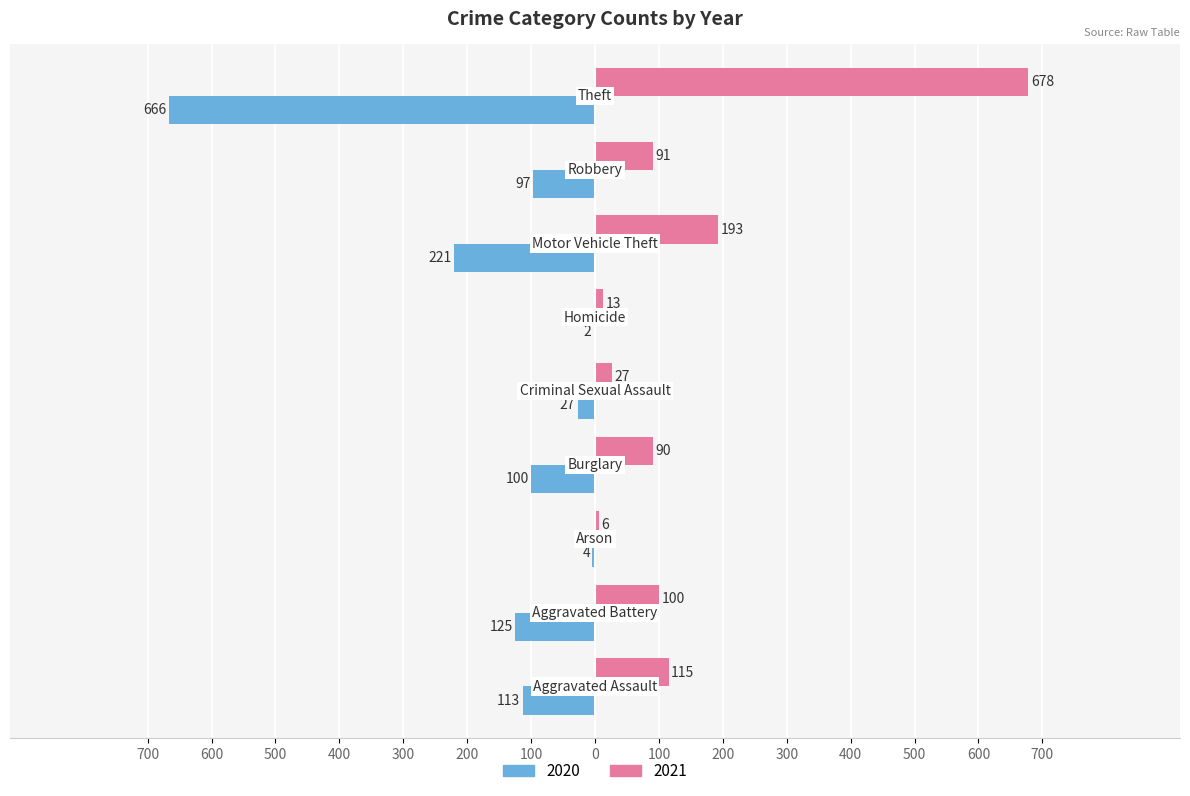

What are all the series names shown in the legend?

2020, 2021